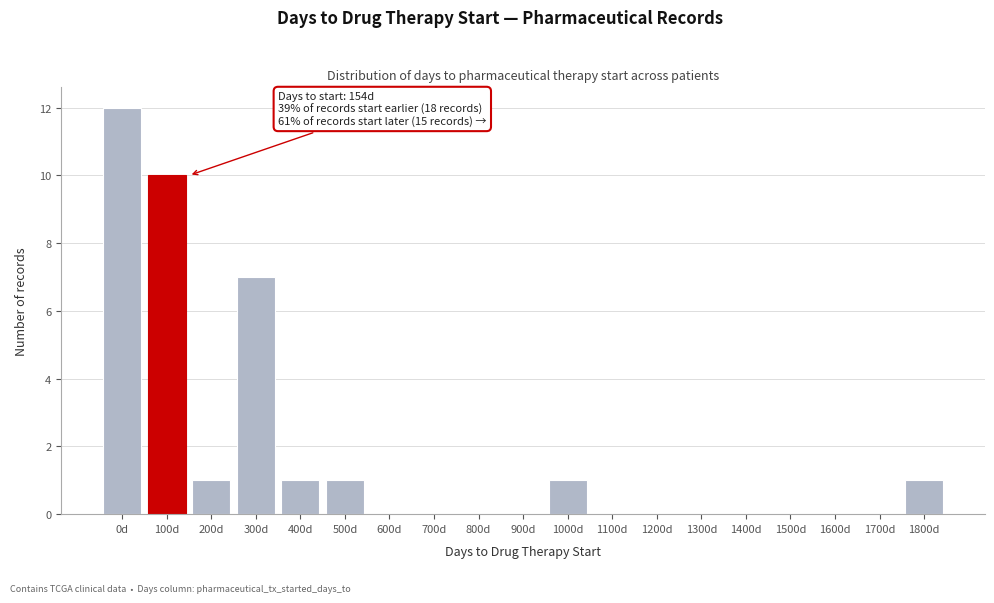

Reading left to right, what are all the values shown in this chart?

0d=12	100d=10	200d=1	300d=7	400d=1	500d=1	600d=0	700d=0	800d=0	900d=0	1000d=1	1100d=0	1200d=0	1300d=0	1400d=0	1500d=0	1600d=0	1700d=0	1800d=1